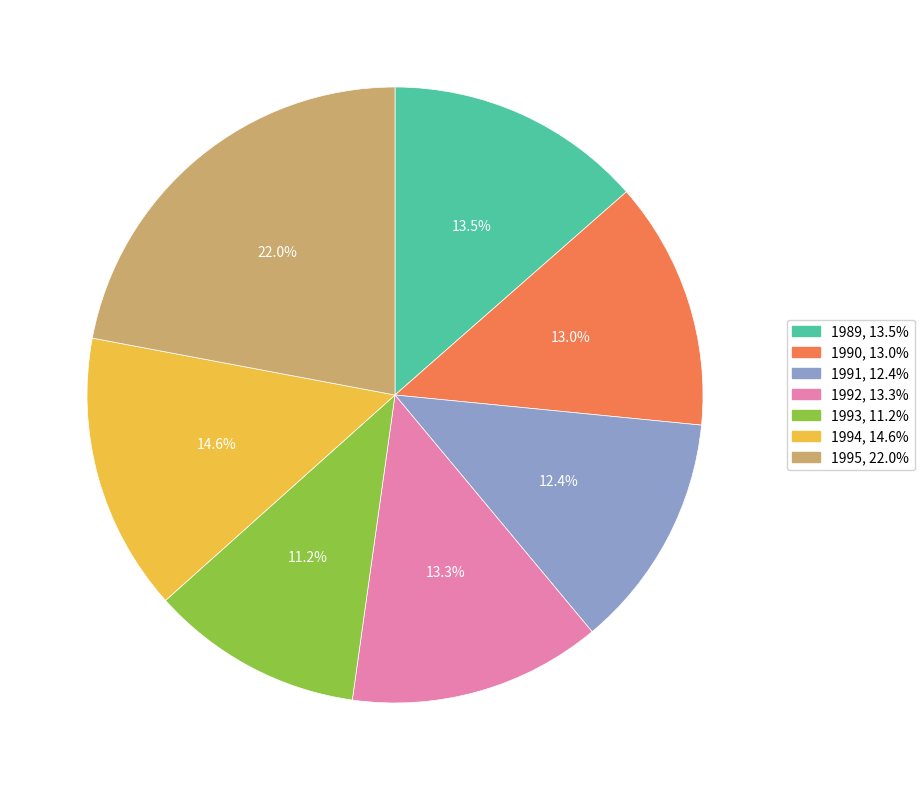

What percentage is the 1991 slice, to the nearest percent?

12%